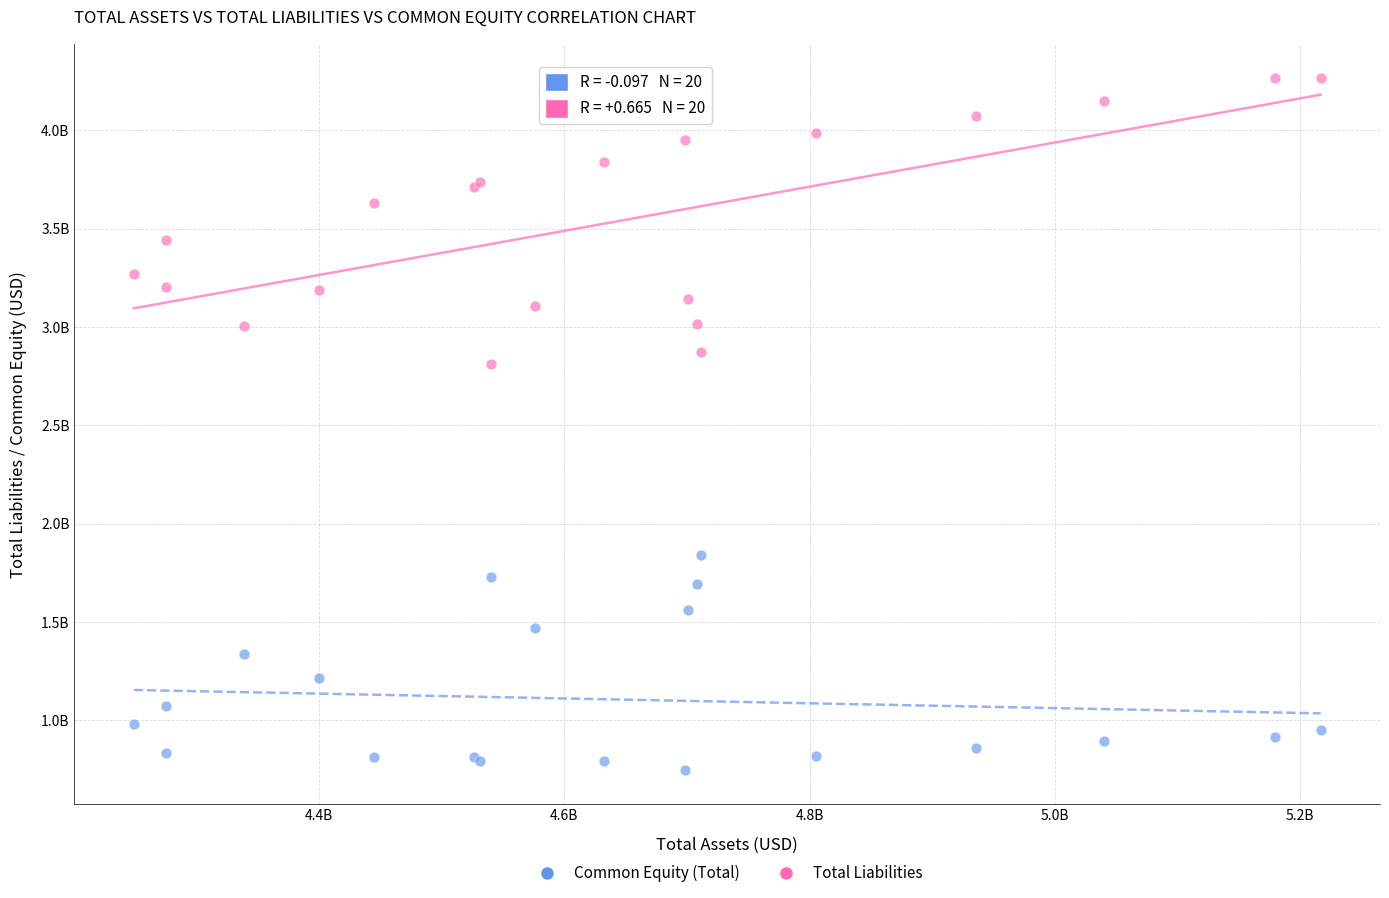

Which series contains the lowest Y value?

Common Equity (Total)